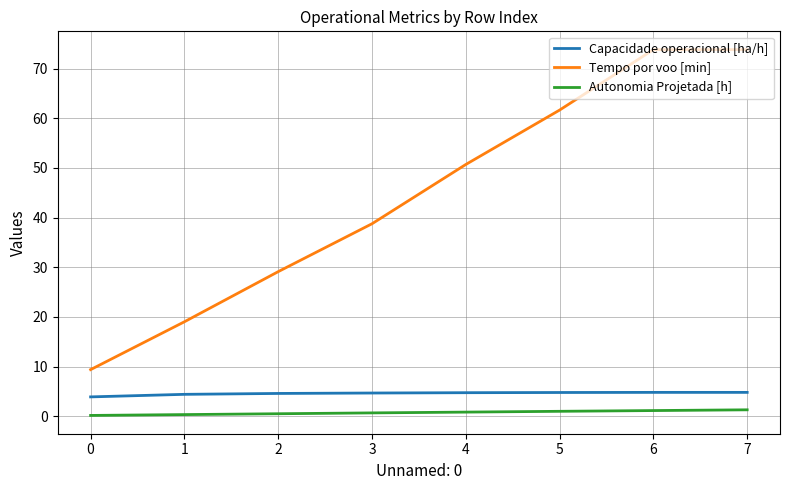

At how many categories does at least one series exceed 53?

3